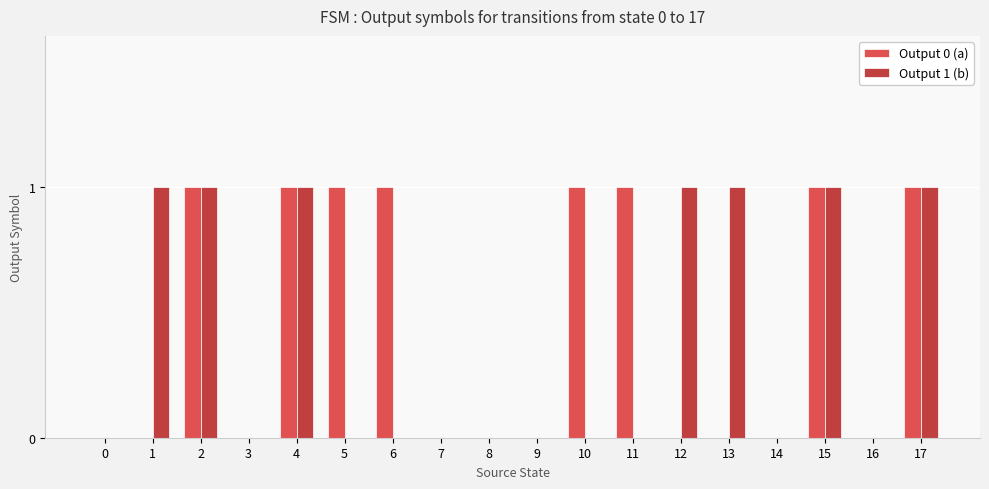

Is it true that Output 0 (a) equals 0 at 6?

False